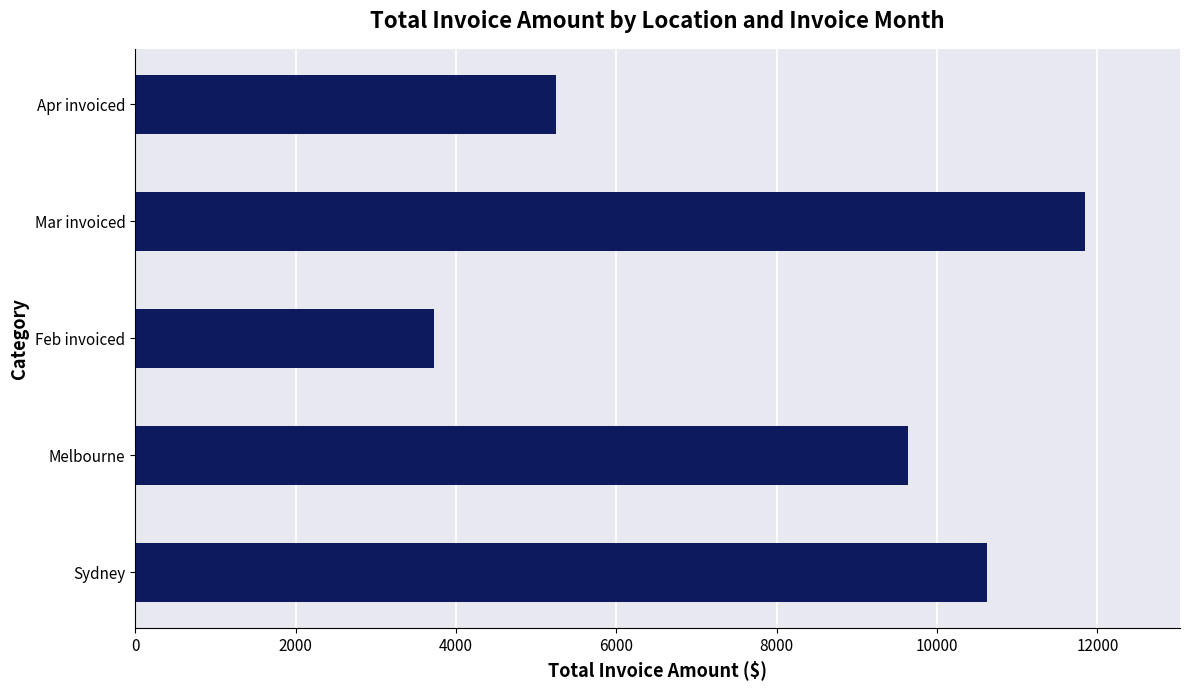

What is the smallest value displayed?

3722.4